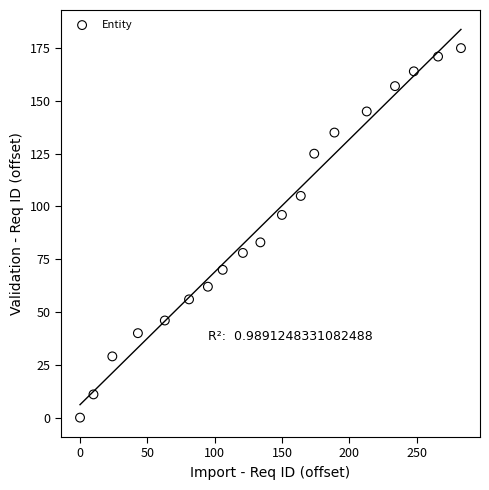

What is the range of X values (max minus min)?

283